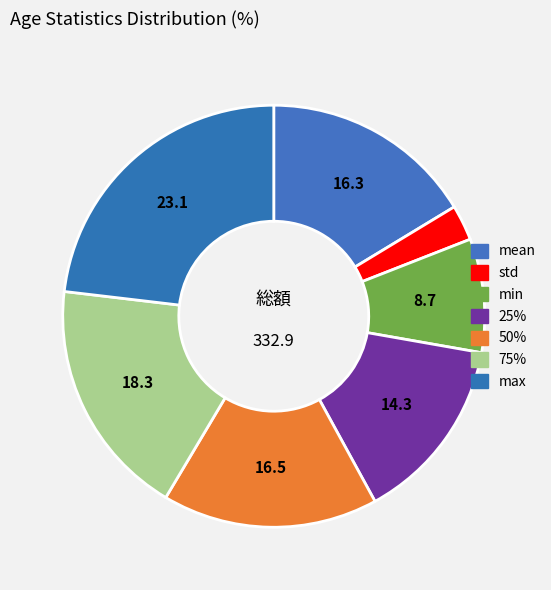

Does min account for over 50% of the chart?

No